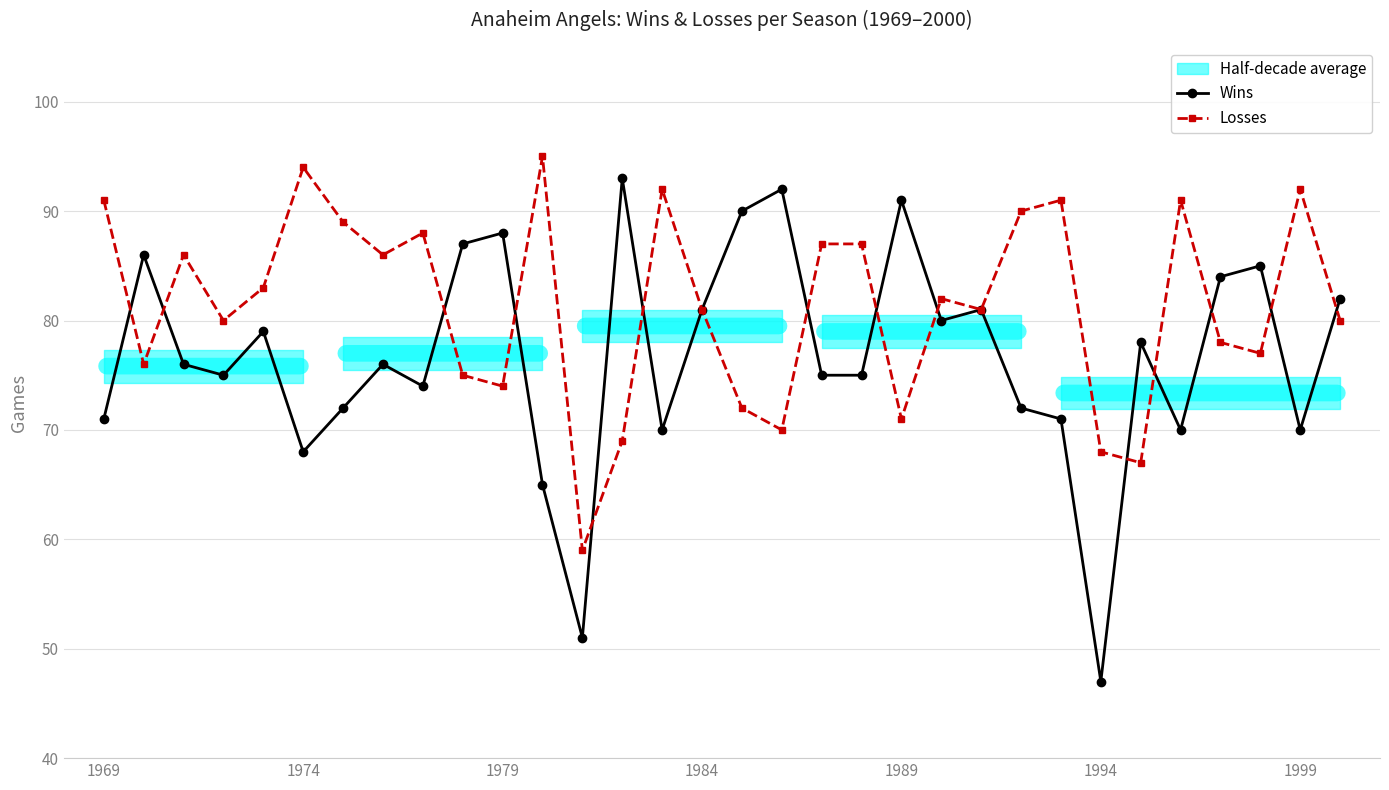

How many lines are shown in the chart?

2